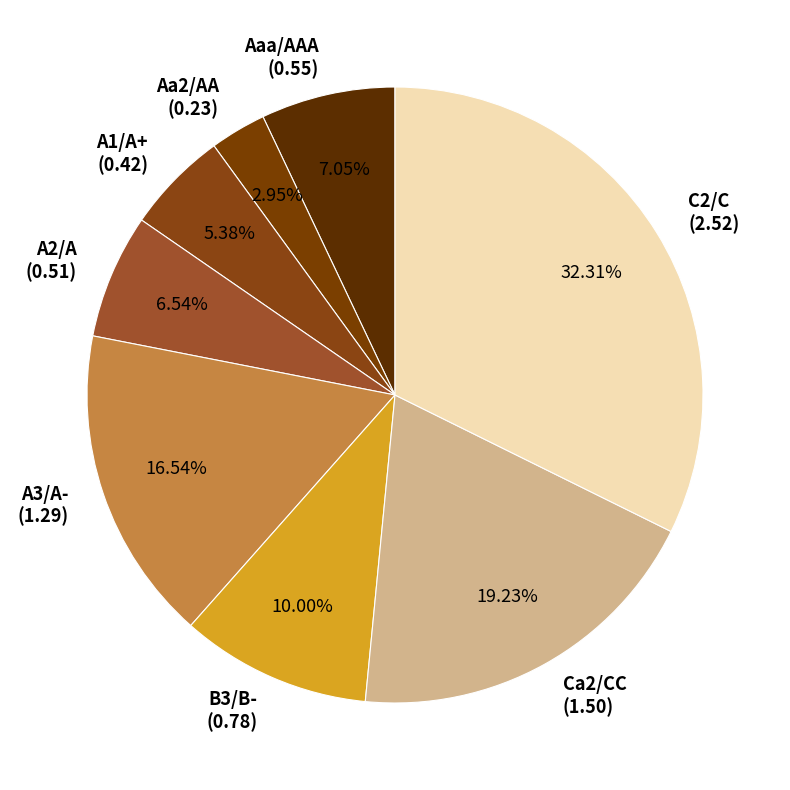

Combined, do A1/A+ and C2/C account for over 50%?

No